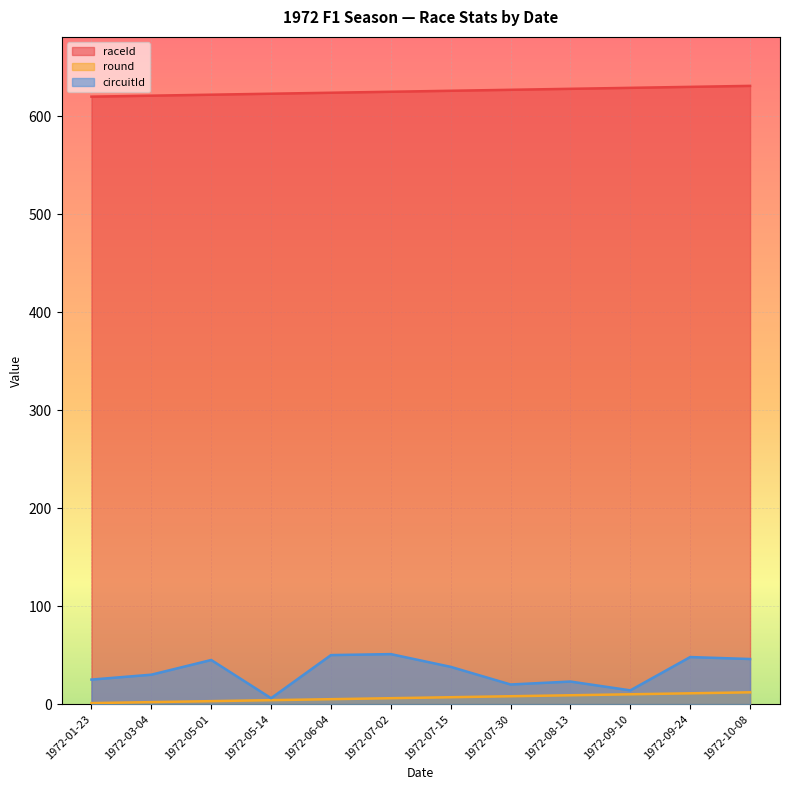

True or false: circuitId and raceId intersect in this chart.

False